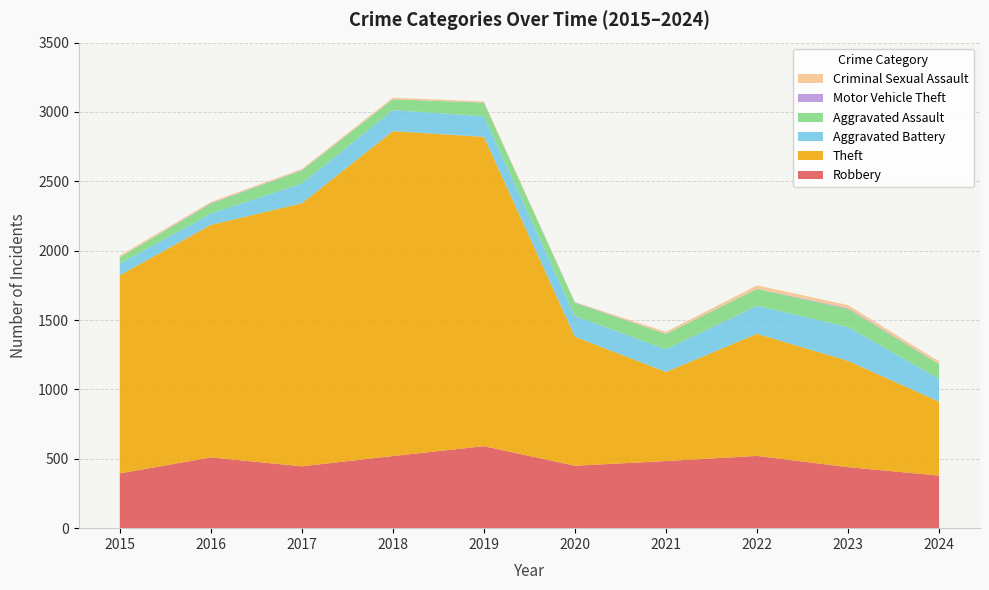

Reading left to right, extract all data points from this chart.

Robbery: 395	510	446	520	591	450	484	521	440	379
Theft: 1429	1676	1896	2342	2230	930	642	880	766	533
Aggravated Battery: 82	82	142	152	148	150	163	202	244	165
Aggravated Assault: 46	71	95	77	98	94	110	121	130	105
Motor Vehicle Theft: 1	4	2	1	1	3	2	2	6	2
Criminal Sexual Assault: 12	8	8	11	8	3	14	24	22	18